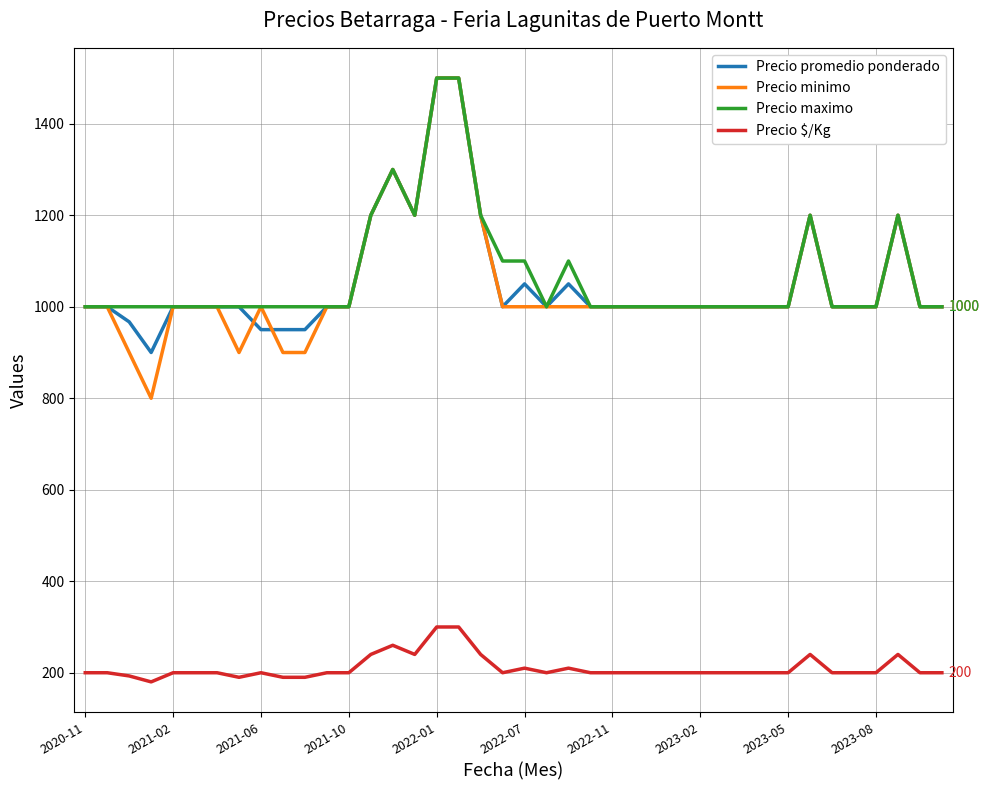

True or false: Precio minimo and Precio $/Kg cross at least once.

False